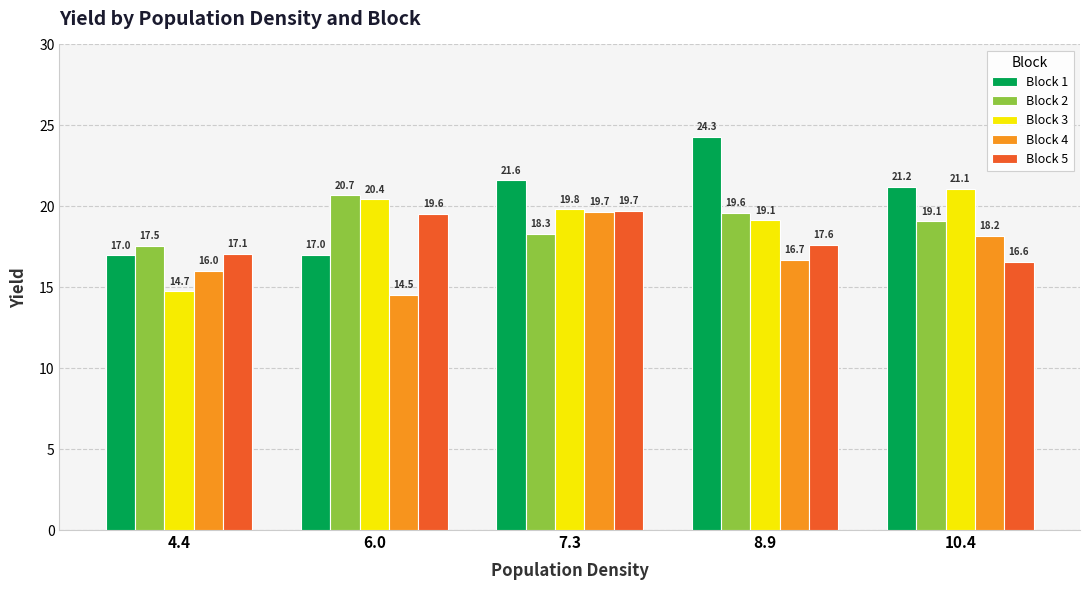

The Block 5 series shows 24.9 at 4.4. True or false?

False